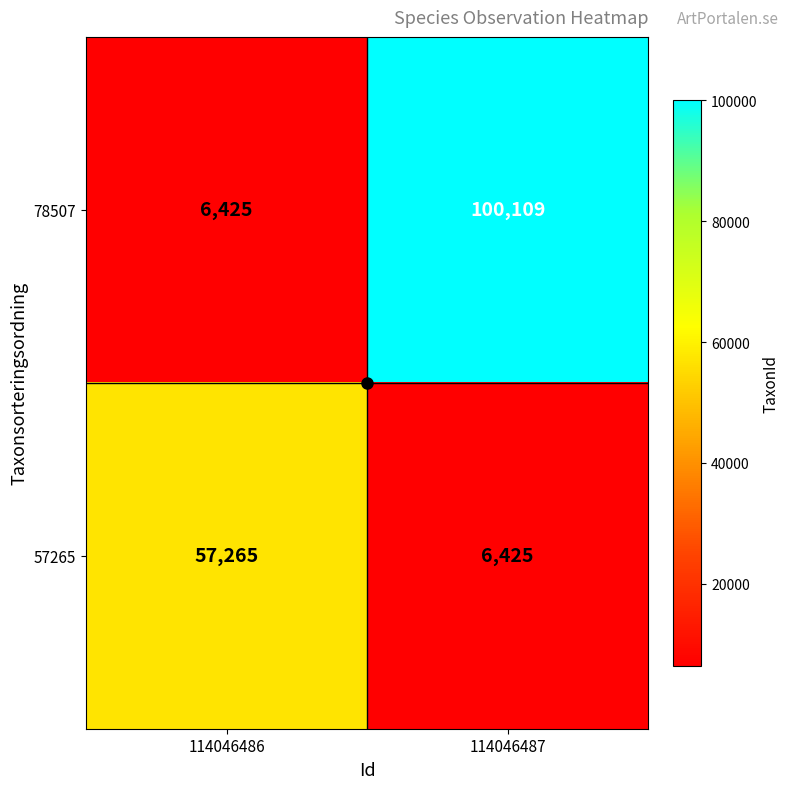

Which series has the largest range (max minus min)?

78507